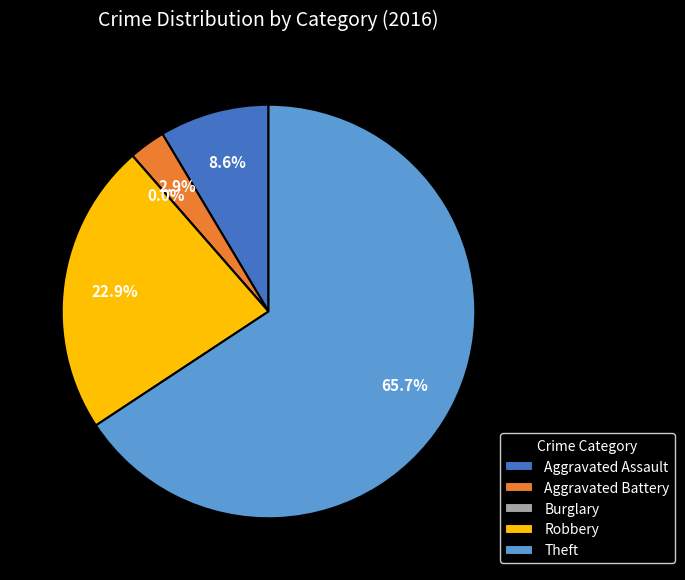

What is the change in value from Aggravated Assault to Robbery?

+5